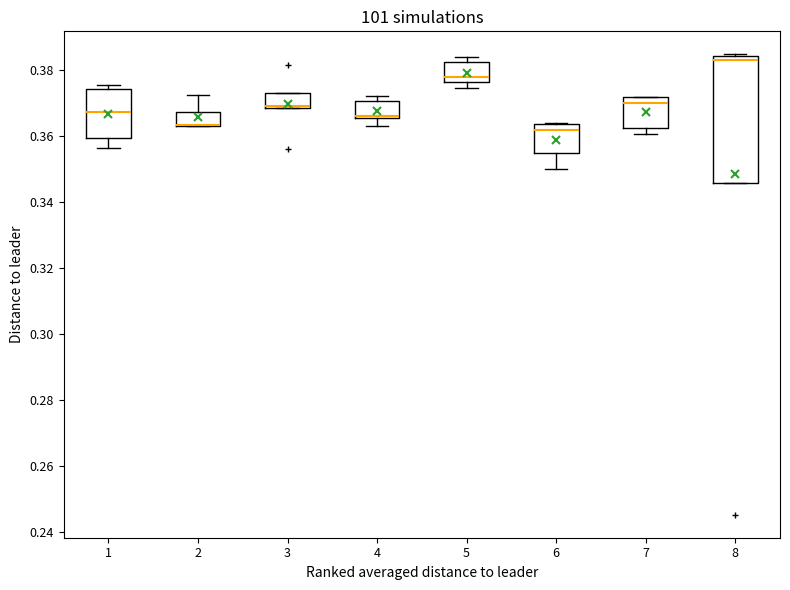

Reading left to right, read every box against the y-axis: the position of its median line, the range the box covers, and the ends of its whiskers. The values are not printed on the chart, so give them approximately, as read against the axis.

1: median 0.368, box 0.360 to 0.374, whiskers 0.356 to 0.376
2: median 0.364 (drawn on the box's lower edge), box 0.362 to 0.368, whiskers 0.362 to 0.372
3: median 0.368 (just above the box's lower edge), box 0.368 to 0.372, whiskers 0.368 to 0.372
4: median 0.366 (just above the box's lower edge), box 0.366 to 0.370, whiskers 0.362 to 0.372
5: median 0.378, box 0.376 to 0.382, whiskers 0.374 to 0.384
6: median 0.362, box 0.354 to 0.364, whiskers 0.350 to 0.364
7: median 0.370, box 0.362 to 0.372, whiskers 0.360 to 0.372
8: median 0.382, box 0.346 to 0.384, whiskers 0.346 to 0.384 (just above the box's upper edge)